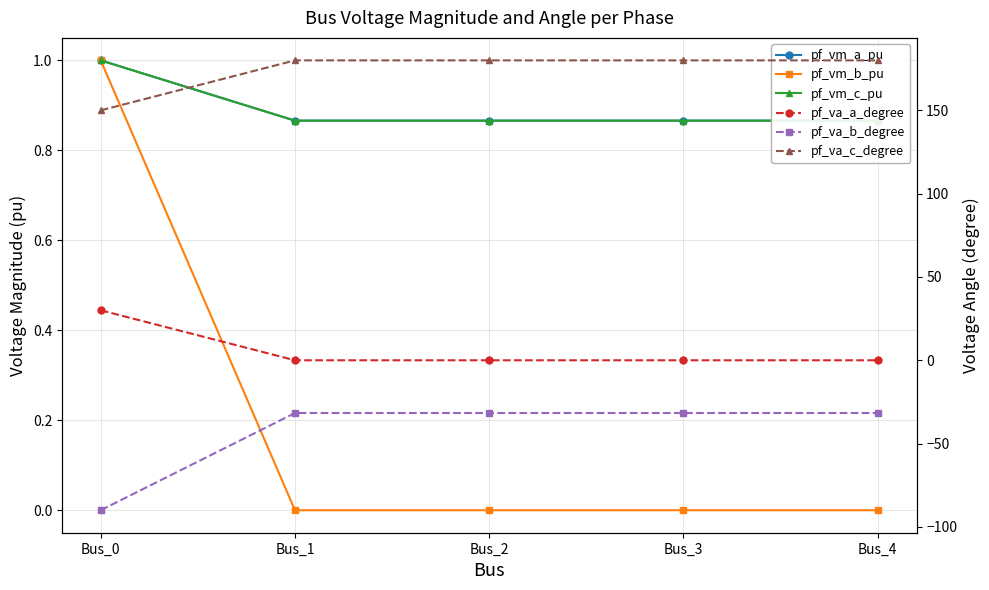

Which series has the widest spread of values?

pf_va_b_degree